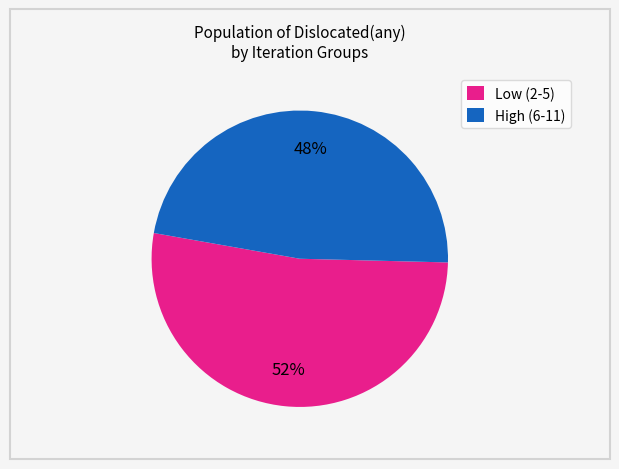

To the nearest percent, what is the combined percentage of Low (2-5) and High (6-11)?

100%